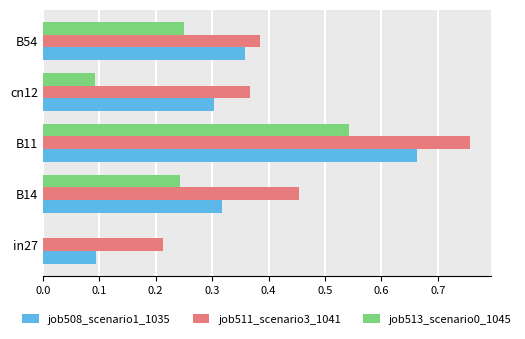

What is the total value across all series at B14?

1.0